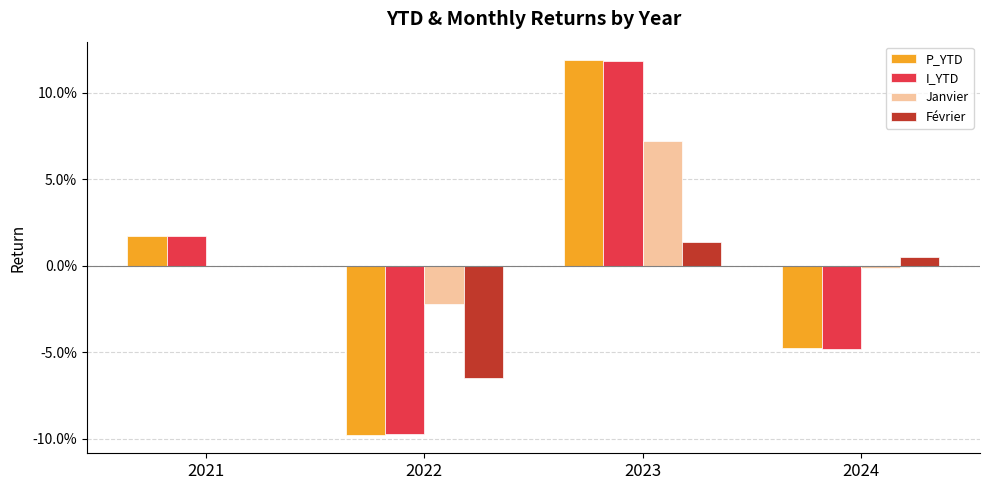

Does the chart contain stacked bars?

No